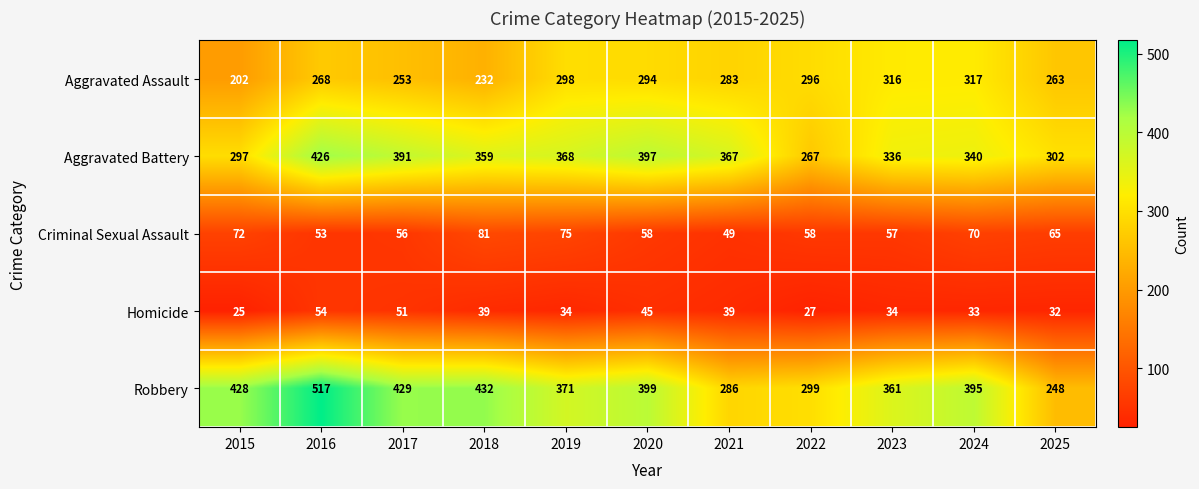

Where is Criminal Sexual Assault nearest to the value 65?

2025